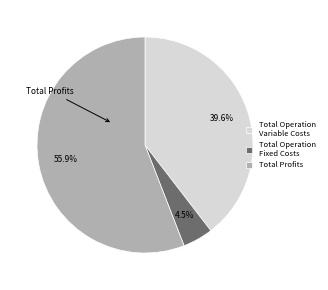

How many segments does this pie chart have?

3